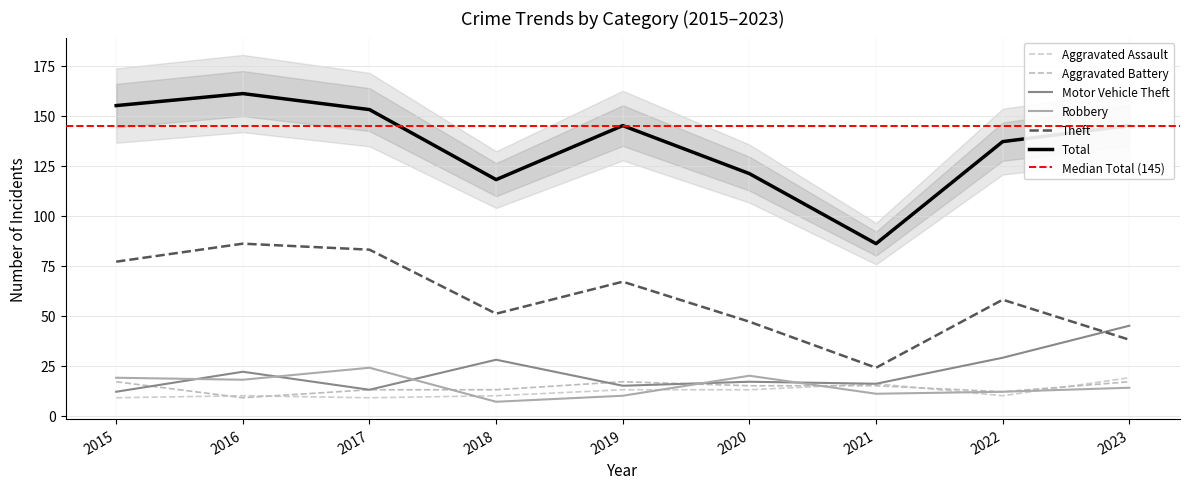

True or false: Motor Vehicle Theft has a value of 13 at 2017.

True